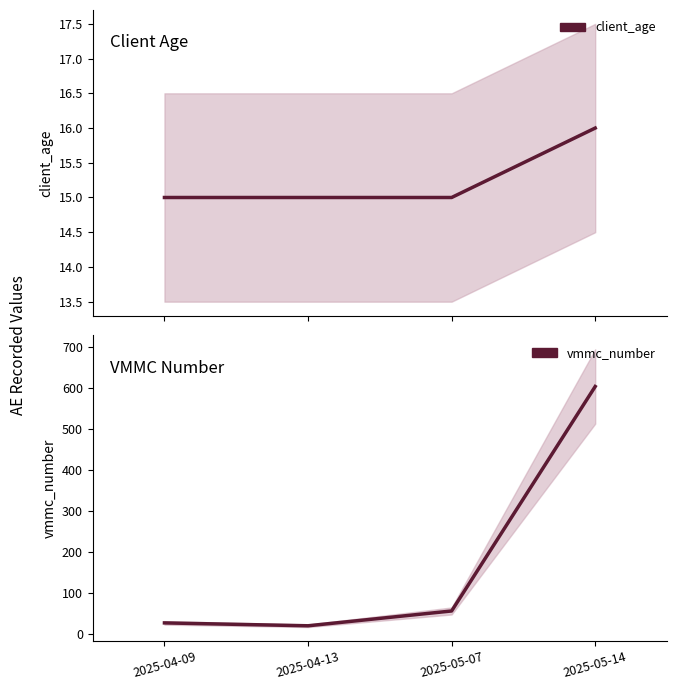

What position from the right is 2025-05-14?

1